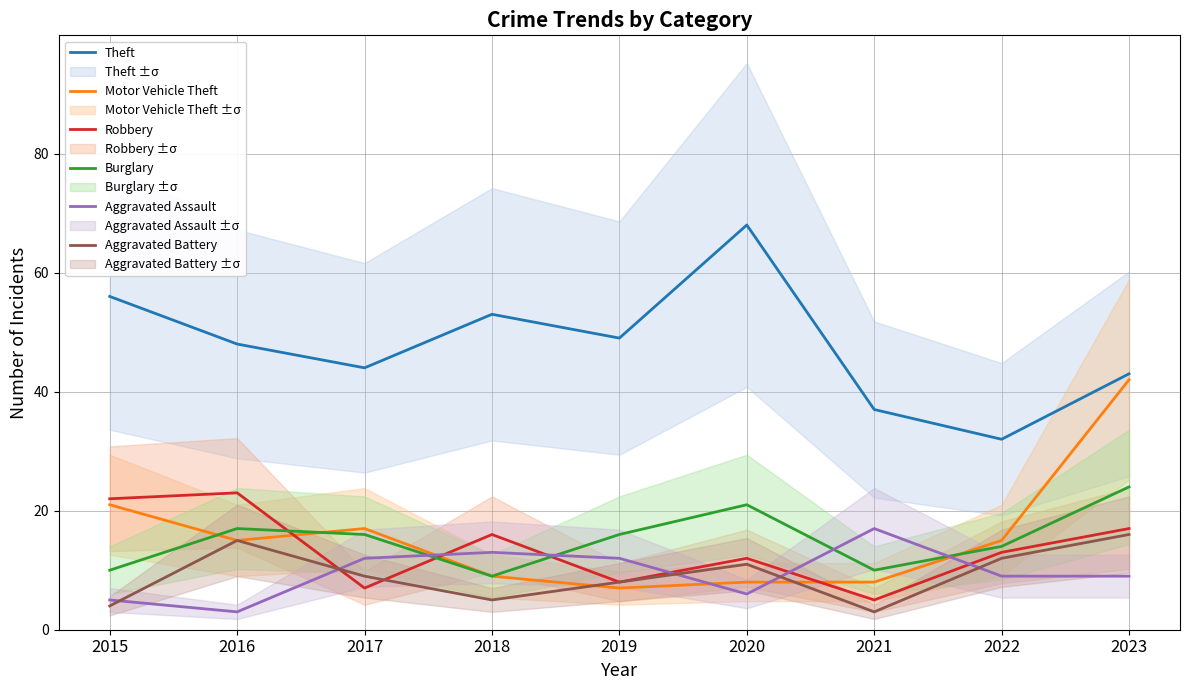

Where is Aggravated Assault nearest to the value 10?

2022